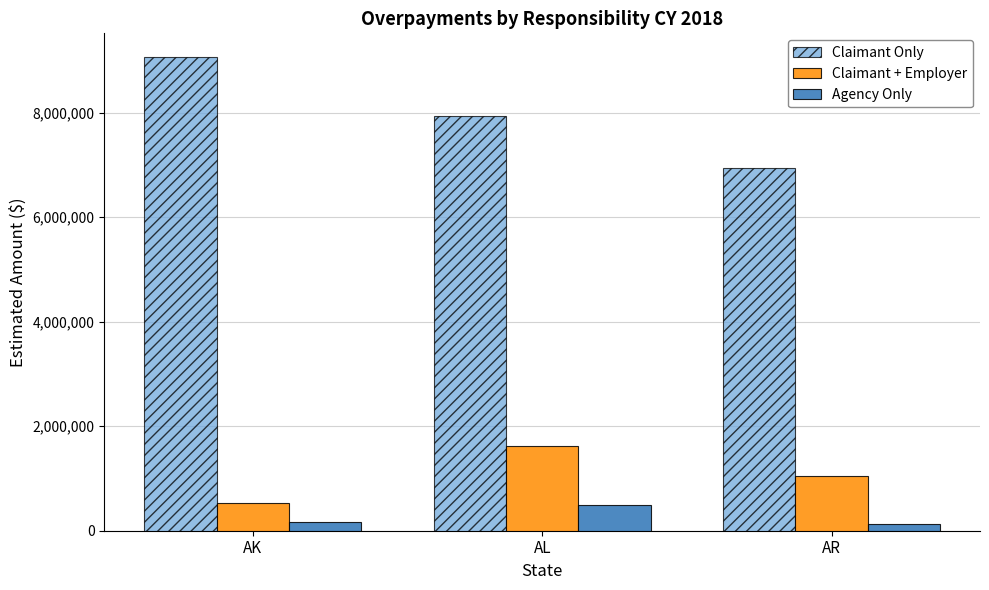

At which label is Claimant + Employer closest to 1081547?

AR